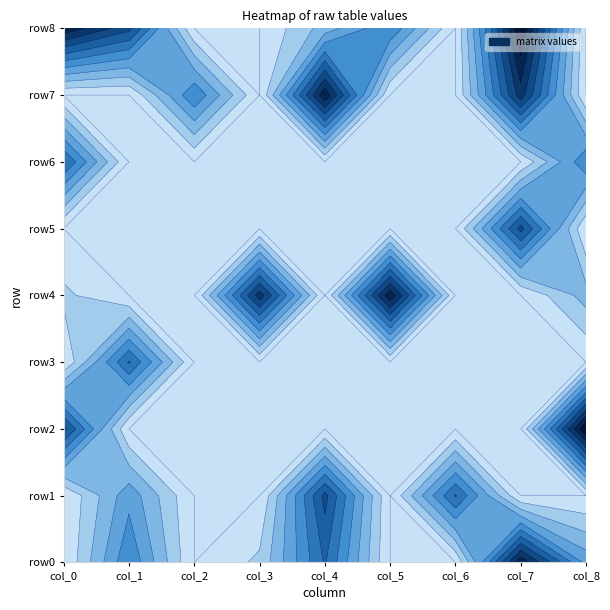

At col_1, list the series in order from smallest to largest.

row2, row4, row5, row6, row7, row1, row0, row3, row8